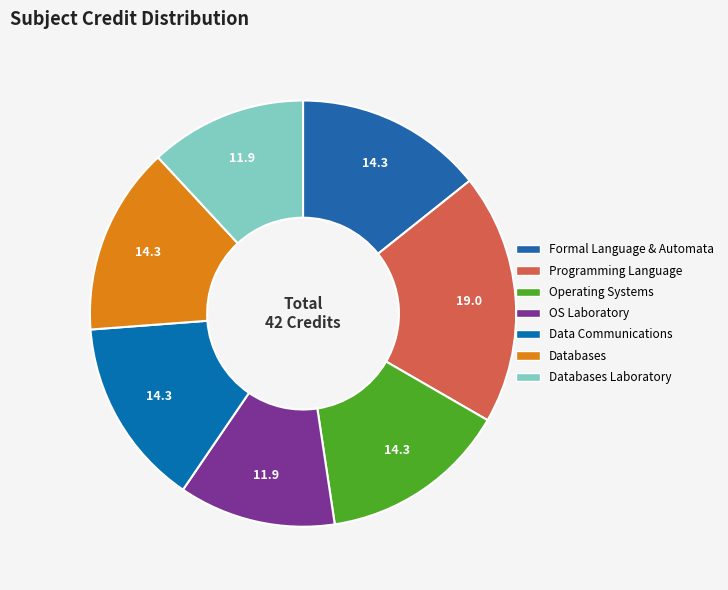

Count the number of slices in the pie.

7